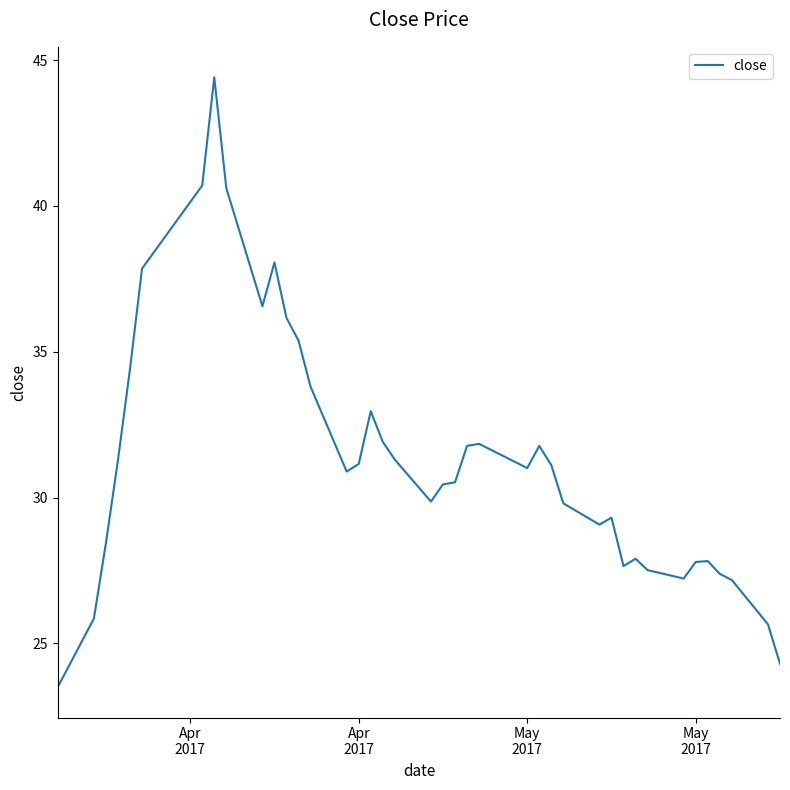

How many lines are shown in the chart?

1